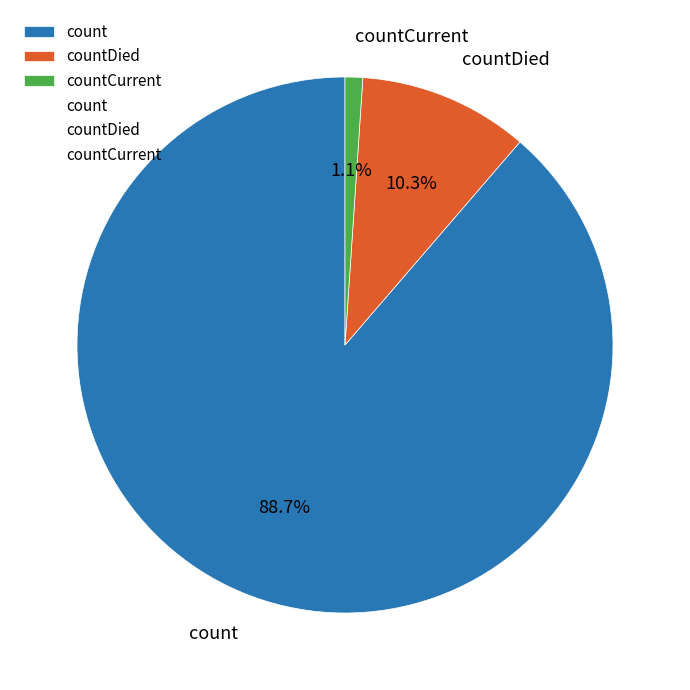

Which slice represents more than half of the pie?

count